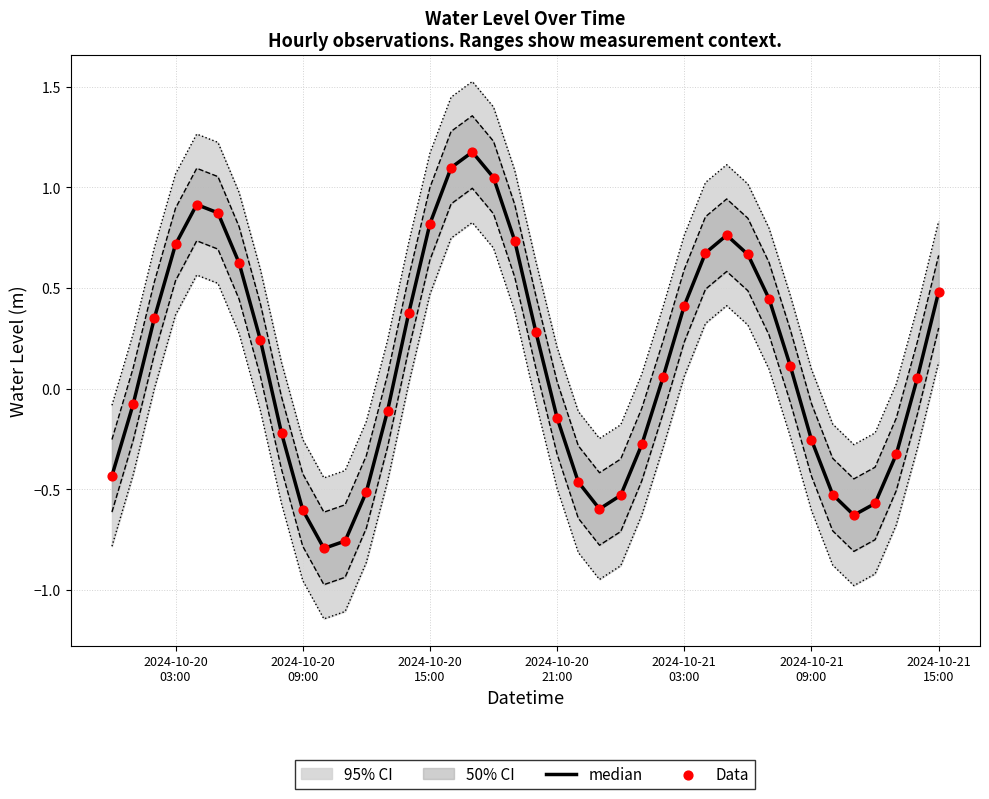

Which series contains the highest Y value?

median